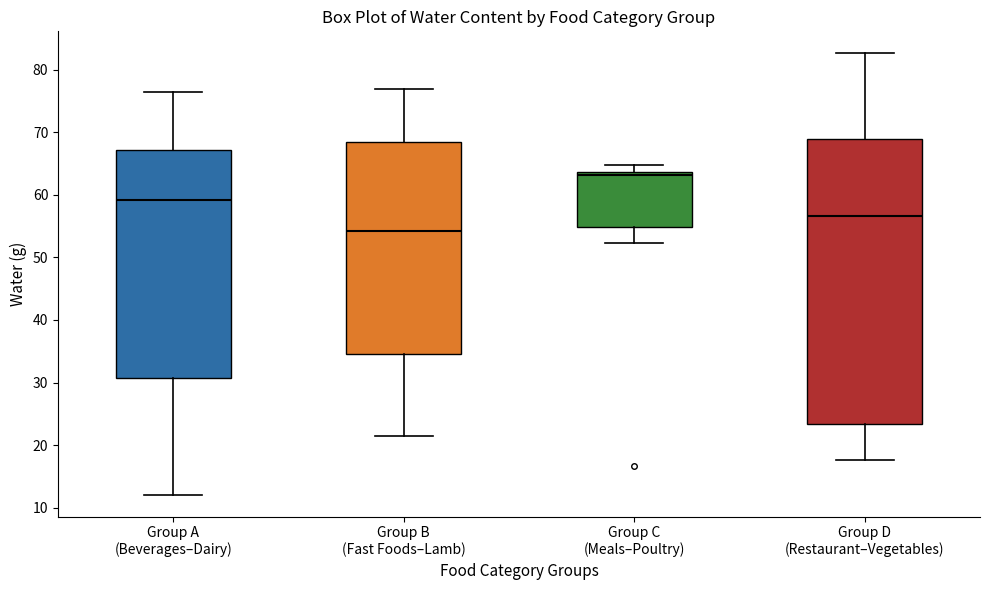

Where does the median line of the box for Group D (Restaurant–Vegetables) sit on the y-axis? The values are not printed on the chart, so give them approximately, as read against the axis.

57